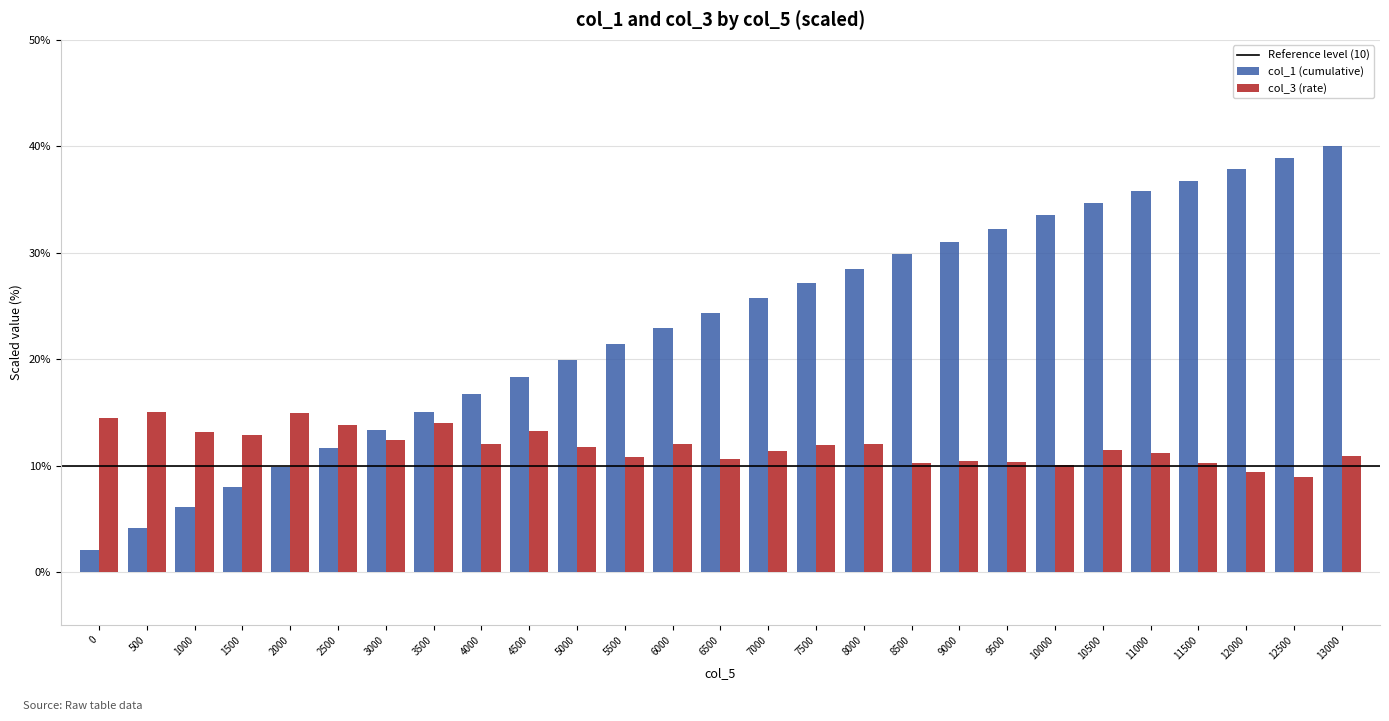

What is the total value across all series at 11000?

46.9